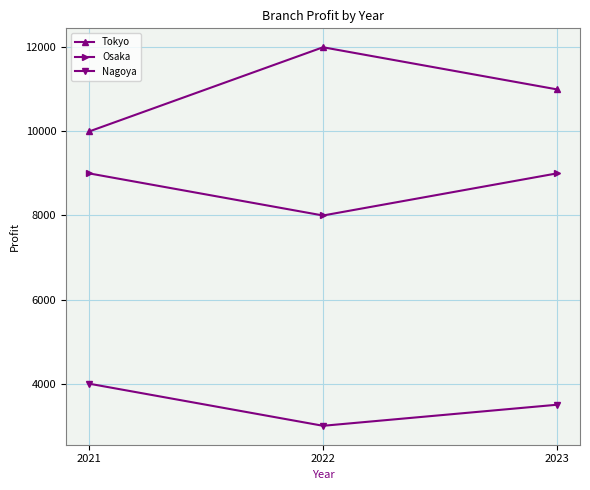

What is the sum of the Osaka values at 2021 and 2022?

17000